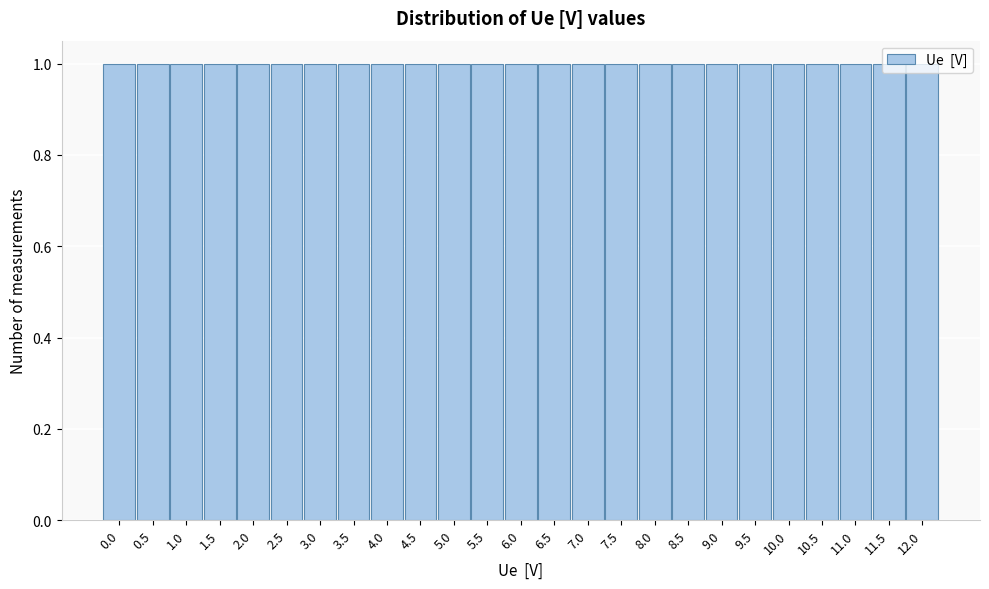

How tall is the bar that spans 1.75 to 2.25 on the x-axis? The values are not printed on the chart, so give them approximately, as read against the axis.

1